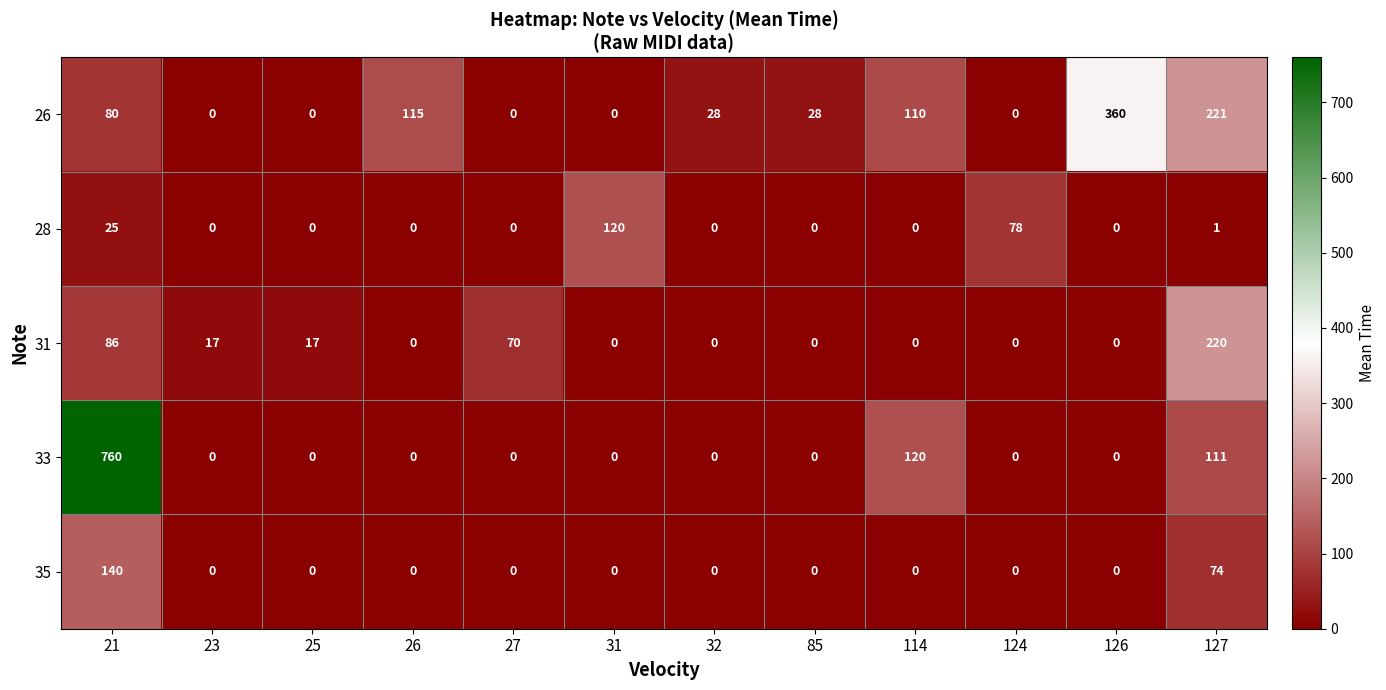

Which series has the largest total across all categories?

33